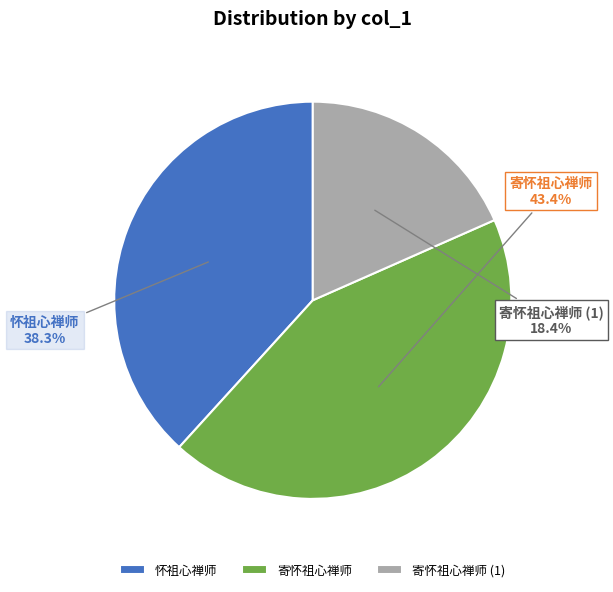

Between 怀祖心禅师 and 寄怀祖心禅师 (1), which is larger?

怀祖心禅师